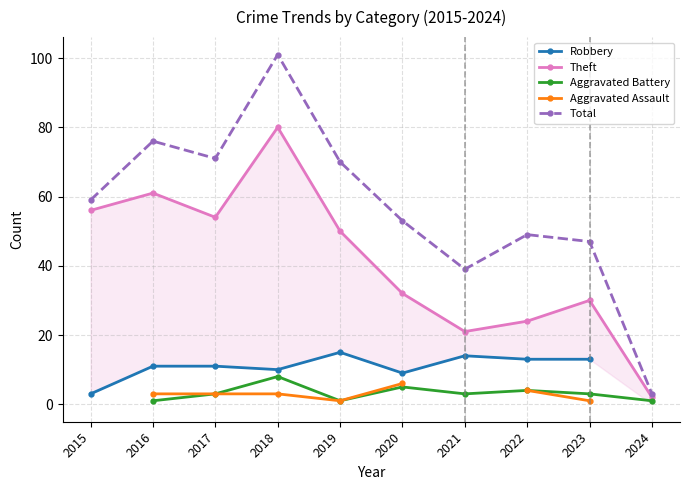

True or false: Total and Theft cross at least once.

False